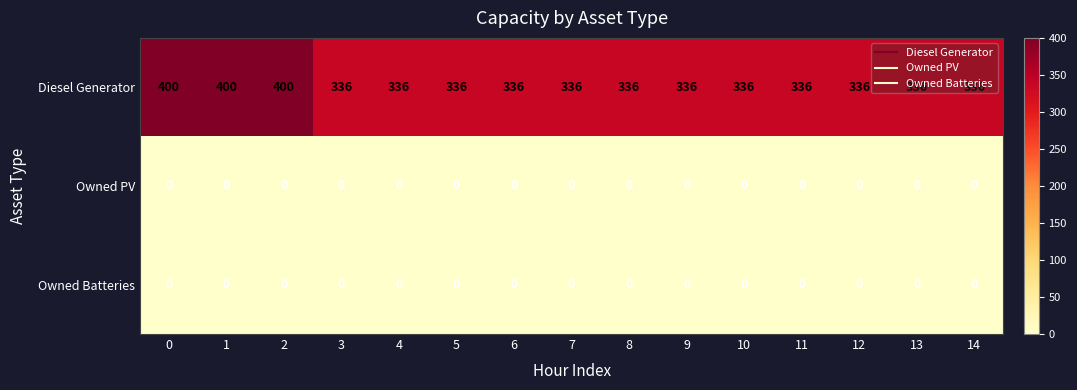

Which series changed the most between 1 and 7?

Diesel Generator